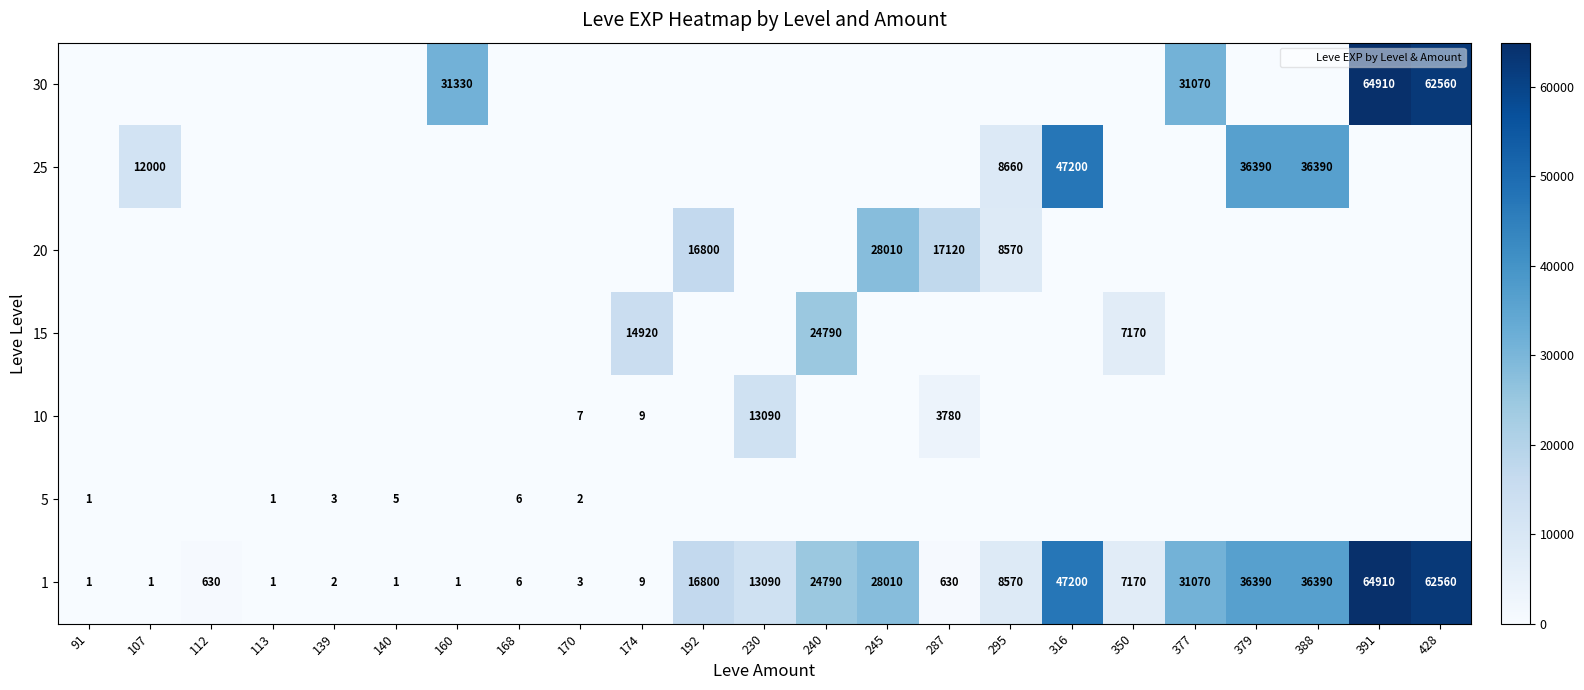

What is the difference between the second highest and second lowest values in the 1 series?

62559